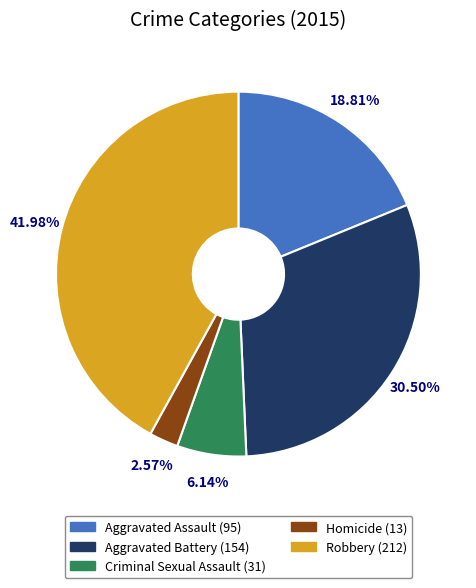

Rank the categories by value from lowest to highest.

Homicide, Criminal Sexual Assault, Aggravated Assault, Aggravated Battery, Robbery